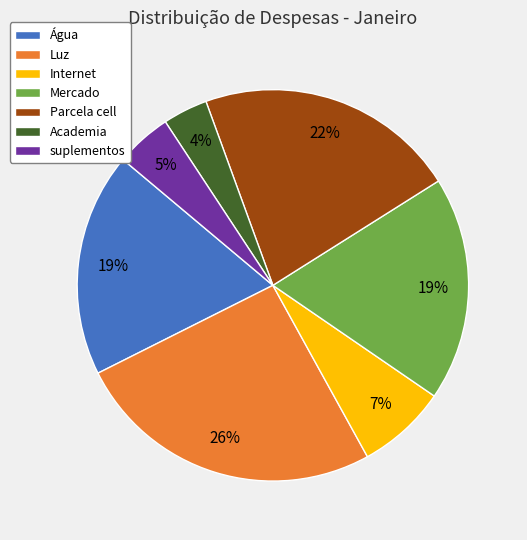

Count the number of slices in the pie.

7